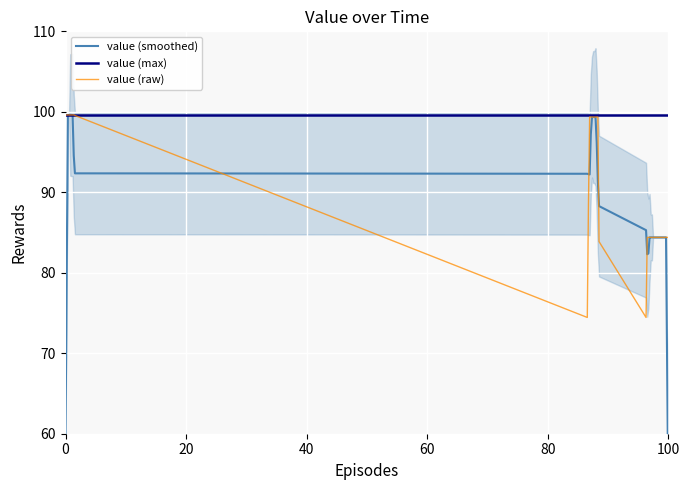

What is the minimum value for value (raw)?

74.4